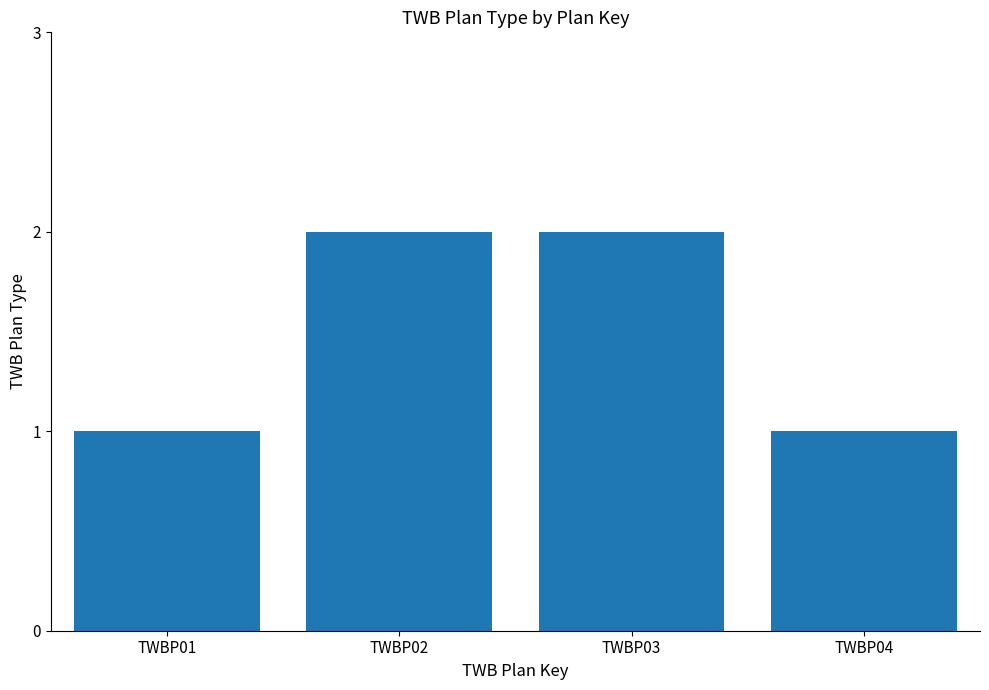

Count the number of data series in this chart.

1